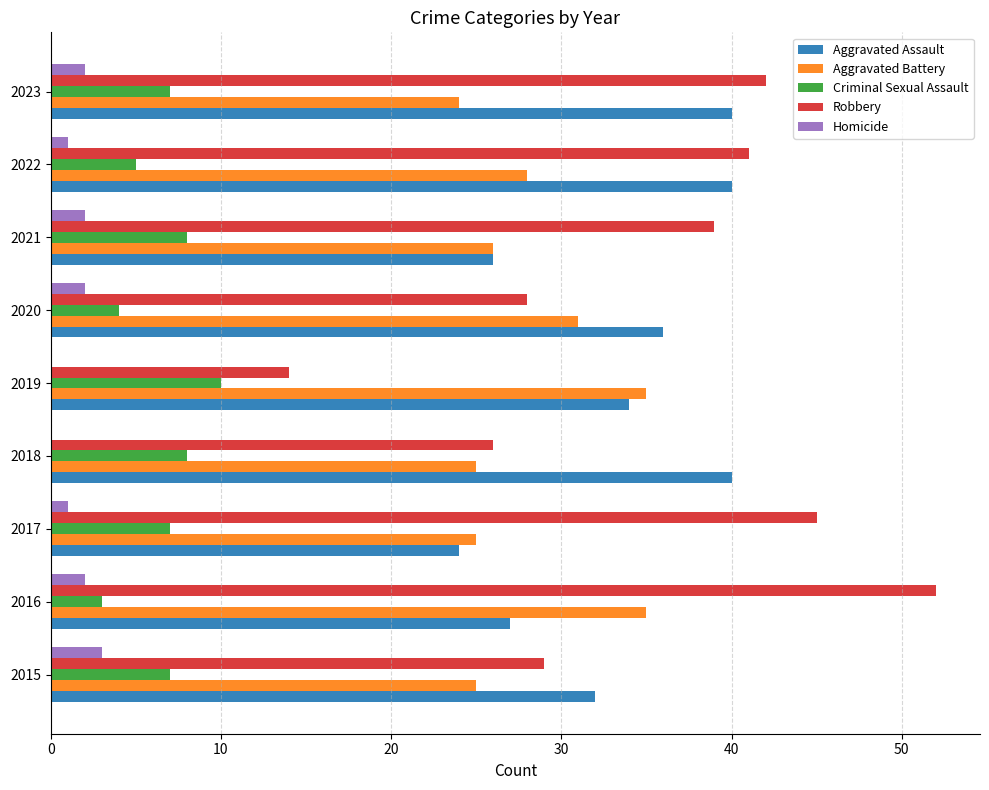

Count the number of categories in the chart.

9